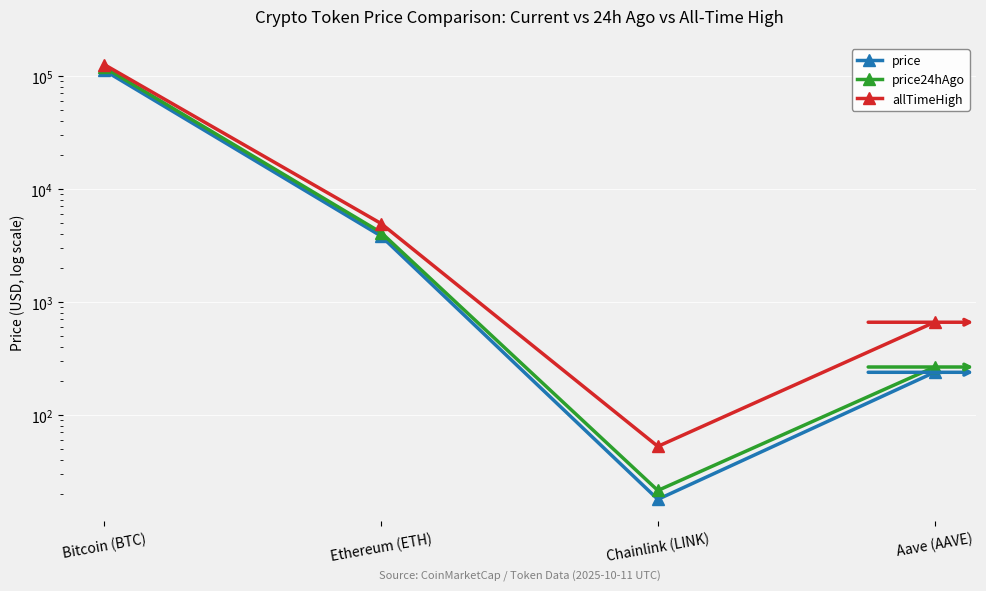

List the labels in order of price24hAgo value, largest first.

Bitcoin (BTC), Ethereum (ETH), Aave (AAVE), Chainlink (LINK)